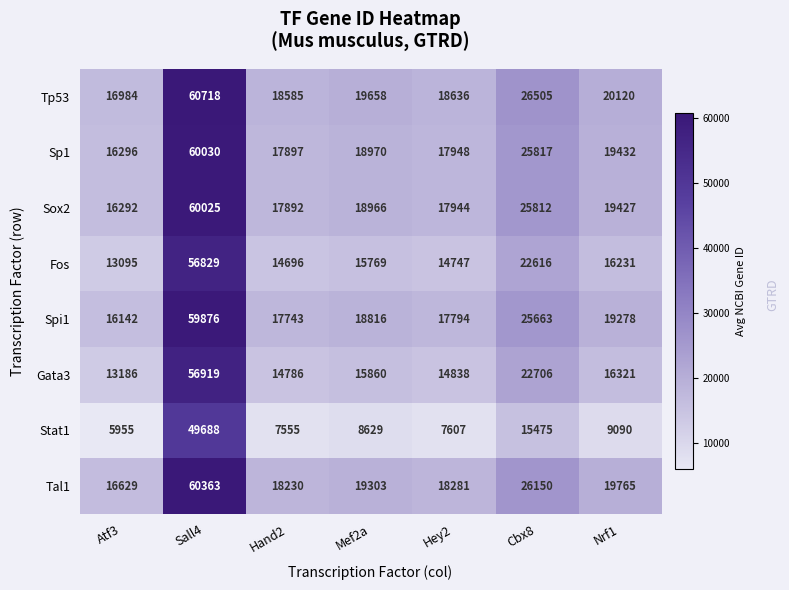

What is the spread (max minus min) of values at Hand2?

11030